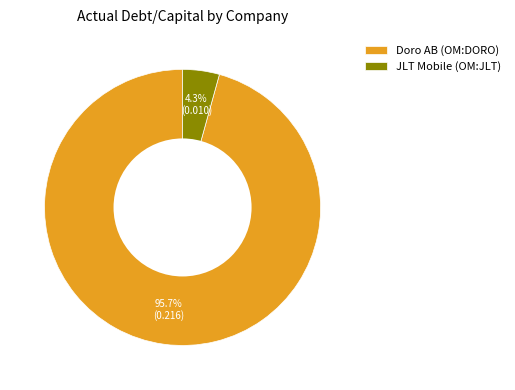

Does any single category account for the majority?

Yes